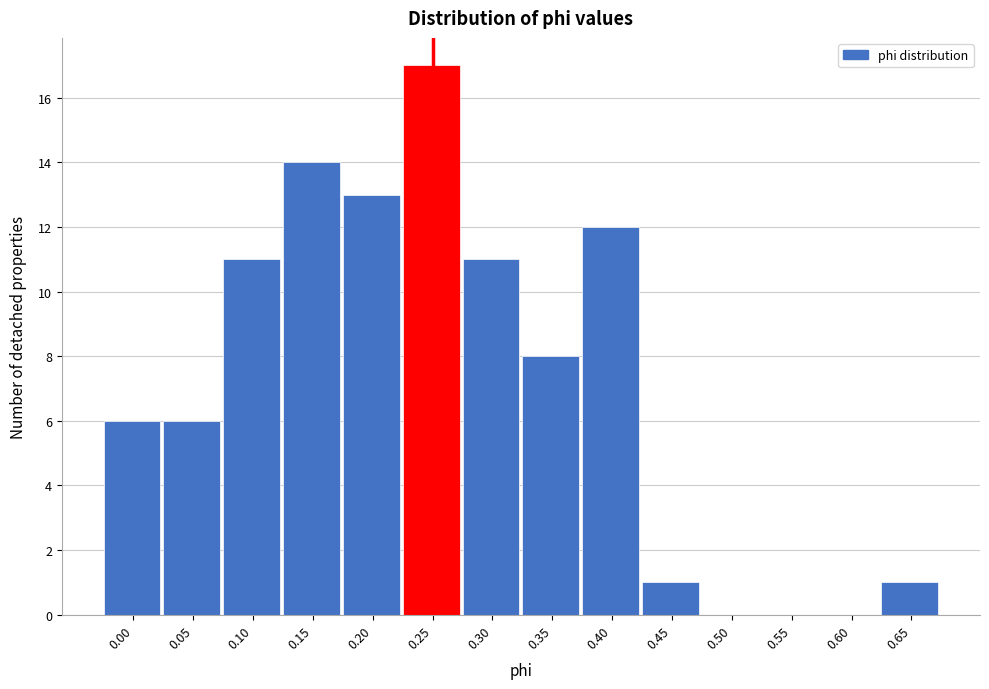

Reading right to left, what are all the values shown in this chart?

0.65=1	0.60=0	0.55=0	0.50=0	0.45=1	0.40=12	0.35=8	0.30=11	0.25=17	0.20=13	0.15=14	0.10=11	0.05=6	0.00=6